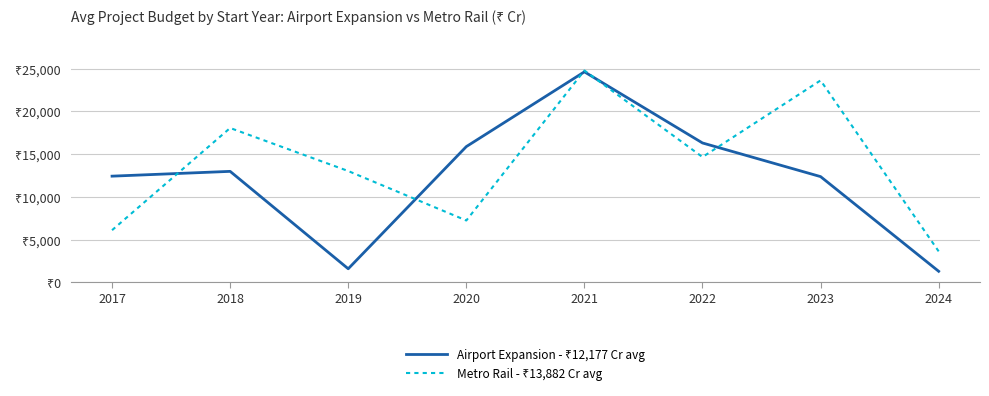

What is the value of the Metro Rail - ₹13,882 Cr avg point at the 2nd from the left?

18051